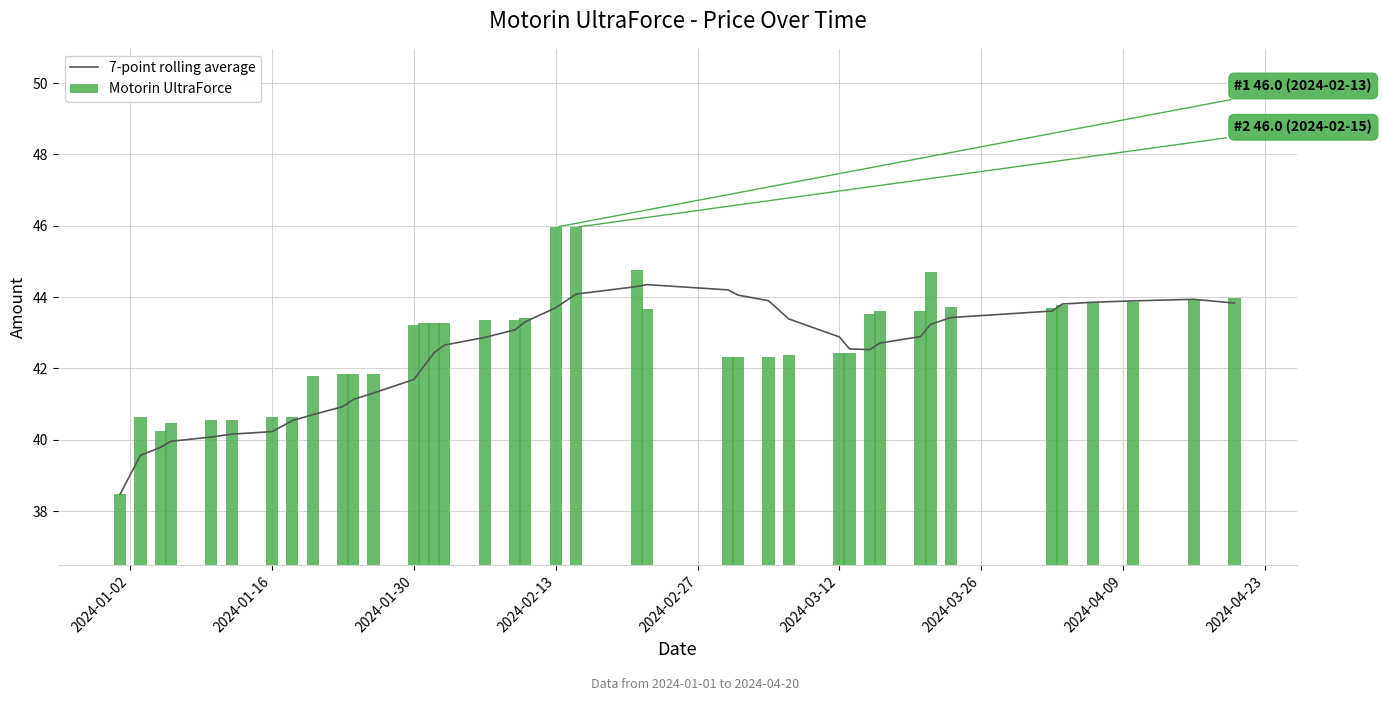

What is the average value of the Motorin UltraForce series?

42.7